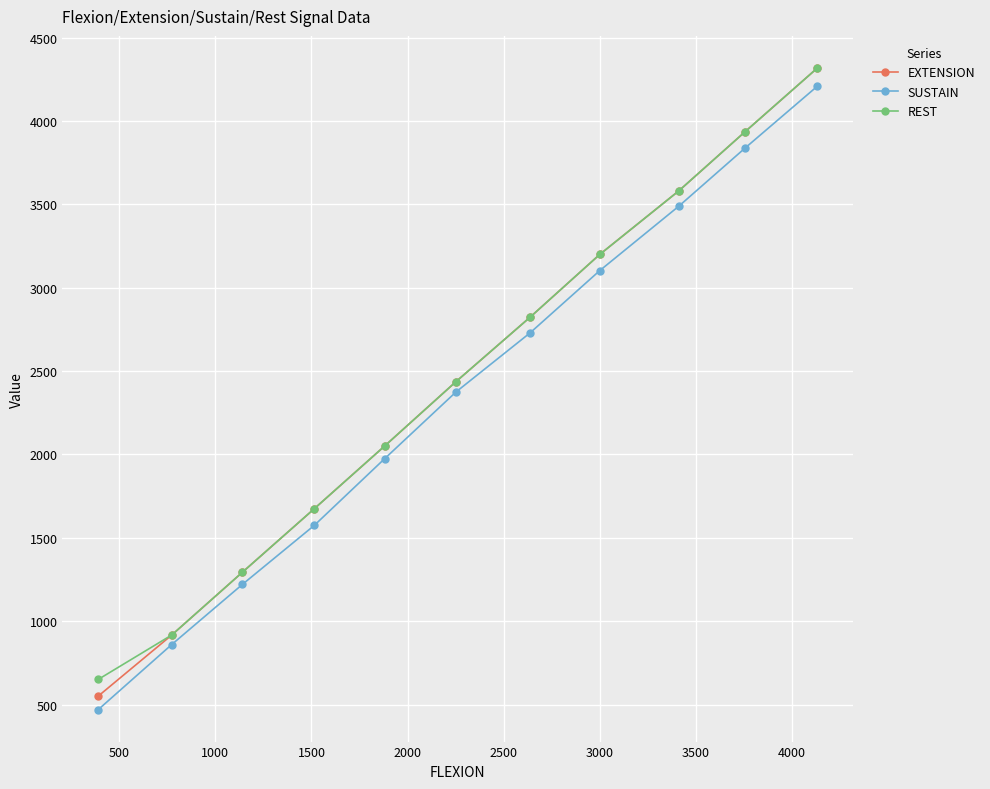

True or false: EXTENSION has more than 2 points higher than both neighbors.

False